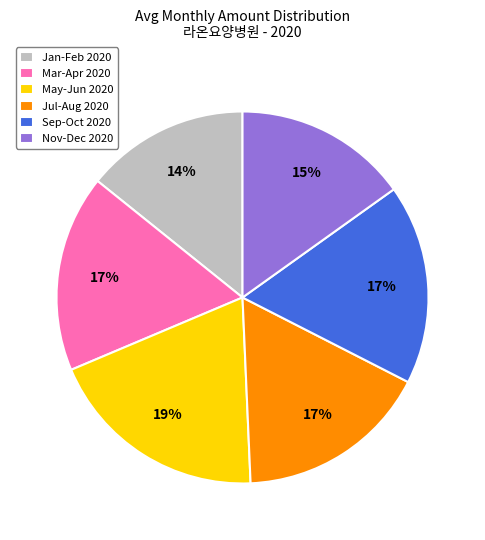

To the nearest percent, what is the average slice percentage?

17%